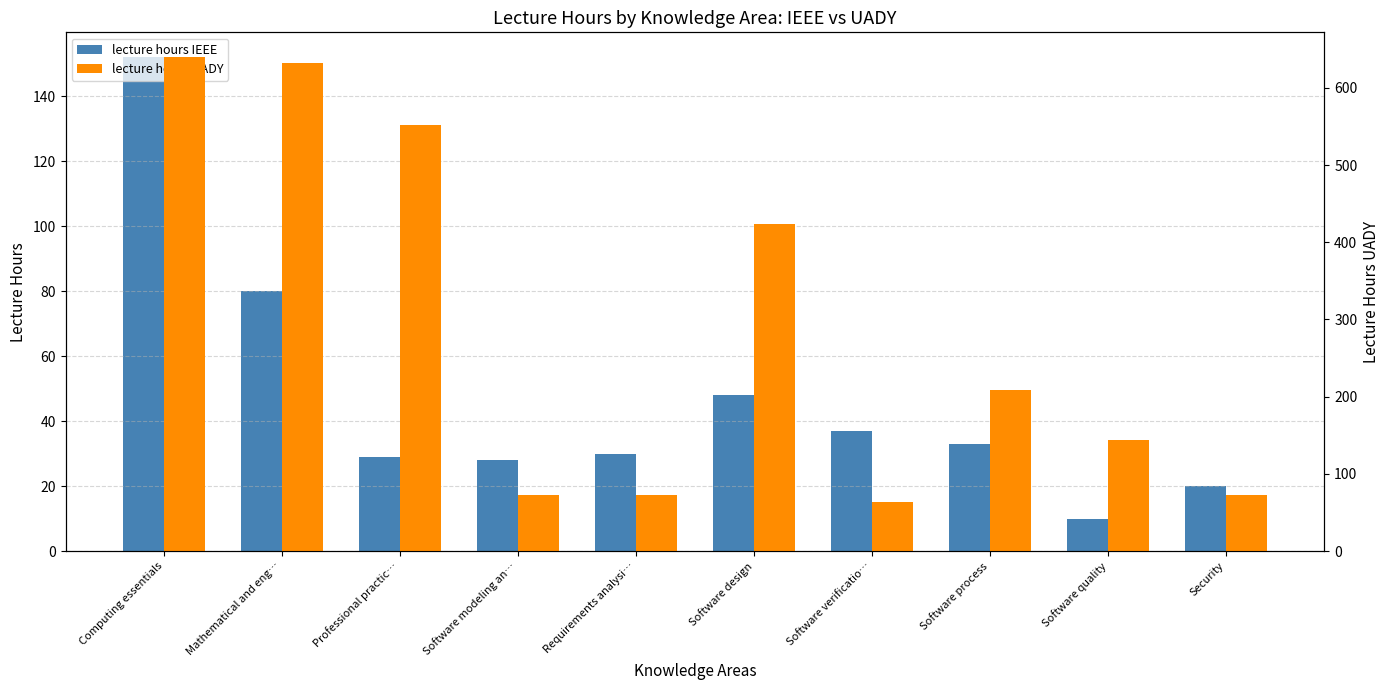

How many categories are shown in the chart?

10